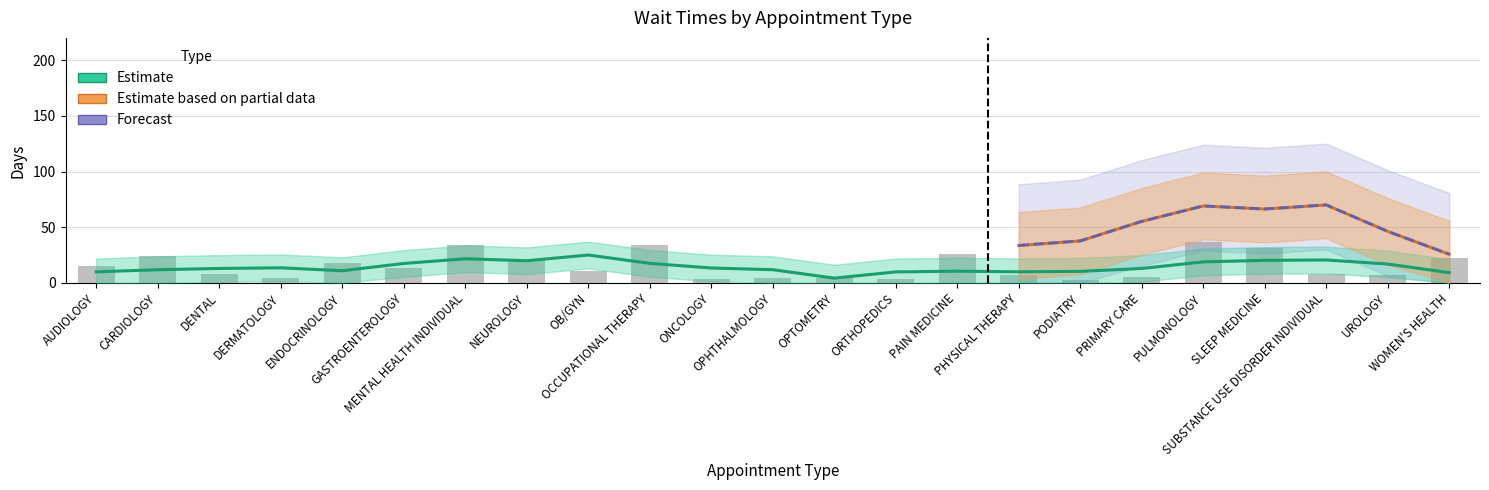

What is the difference between the values at PULMONOLOGY and SLEEP MEDICINE?

5.6